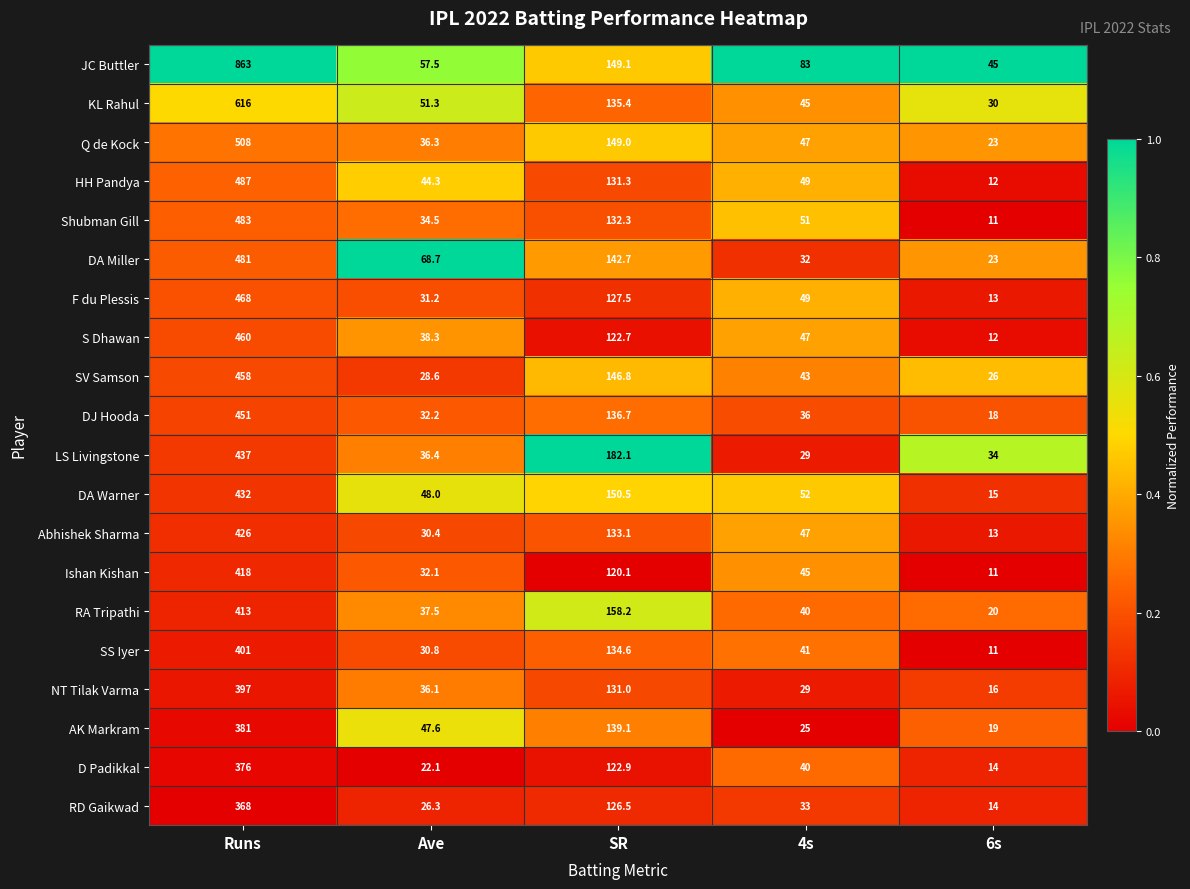

What is the average value of the DA Warner series?

139.5